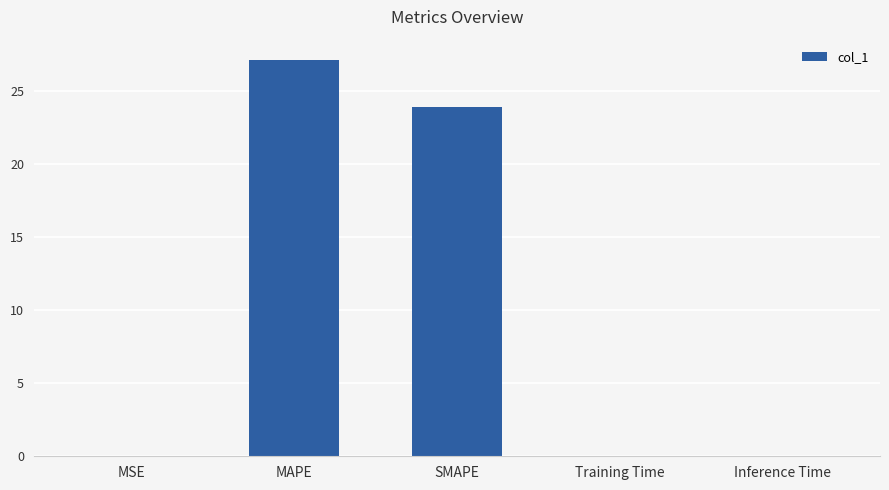

Between MSE and MAPE, which is larger?

MAPE